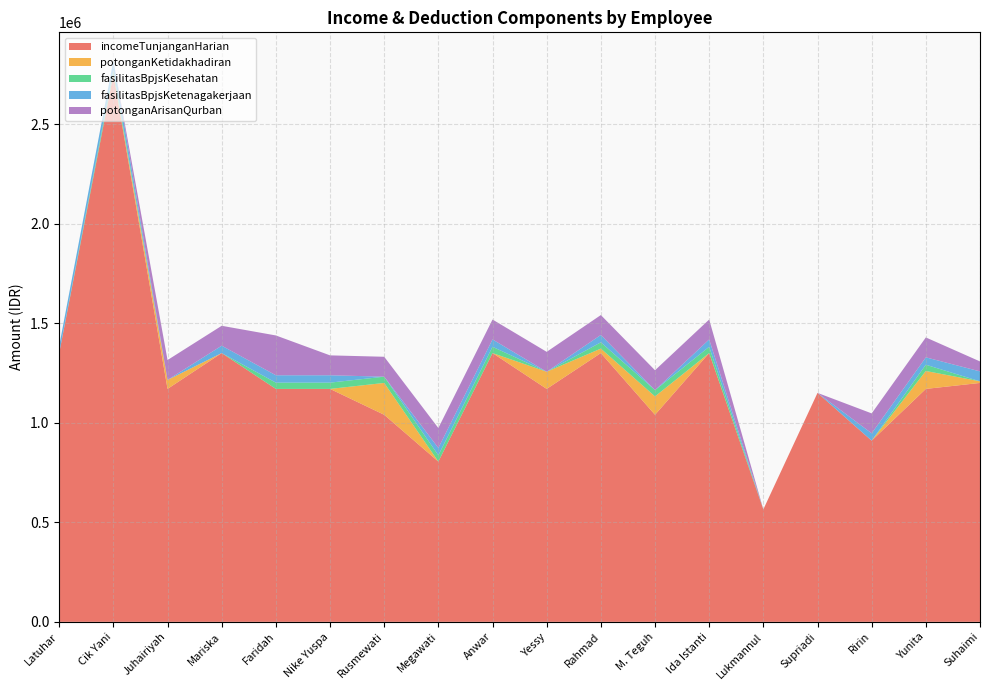

Reading right to left, what are all the values shown in this chart?

incomeTunjanganHarian: 1200000	1170000	910000	1150000	565000	1350000	1040000	1350000	1170000	1350000	805000	1040000	1170000	1170000	1350000	1170000	2750000	1350000
potonganKetidakhadiran: 8000	90000	0	0	0	0	92300	22500	86200	0	0	160000	0	0	0	45000	0	0
fasilitasBpjsKesehatan: 0	31444	0	0	0	31444	31444	31444	0	31444	31444	31444	31444	31444	0	0	20000	0
fasilitasBpjsKetenagakerjaan: 50000	37037	37037	0	0	37037	0	37037	0	37037	37037	0	37037	37037	37037	0	50000	37037
potonganArisanQurban: 50000	100000	100000	0	0	100000	100000	100000	100000	100000	100000	100000	100000	200000	100000	100000	0	0